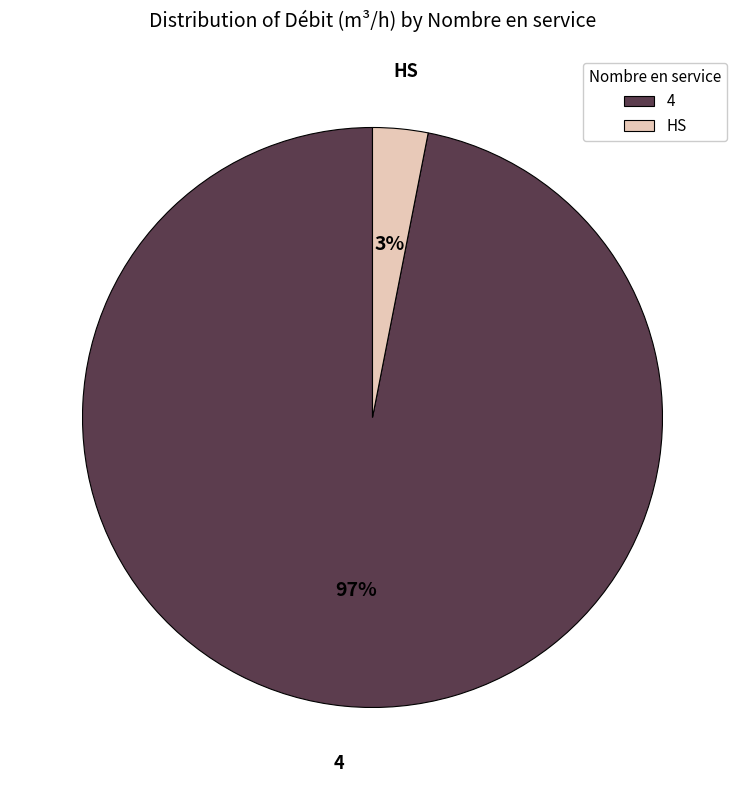

To the nearest percent, what is the average slice percentage?

50%